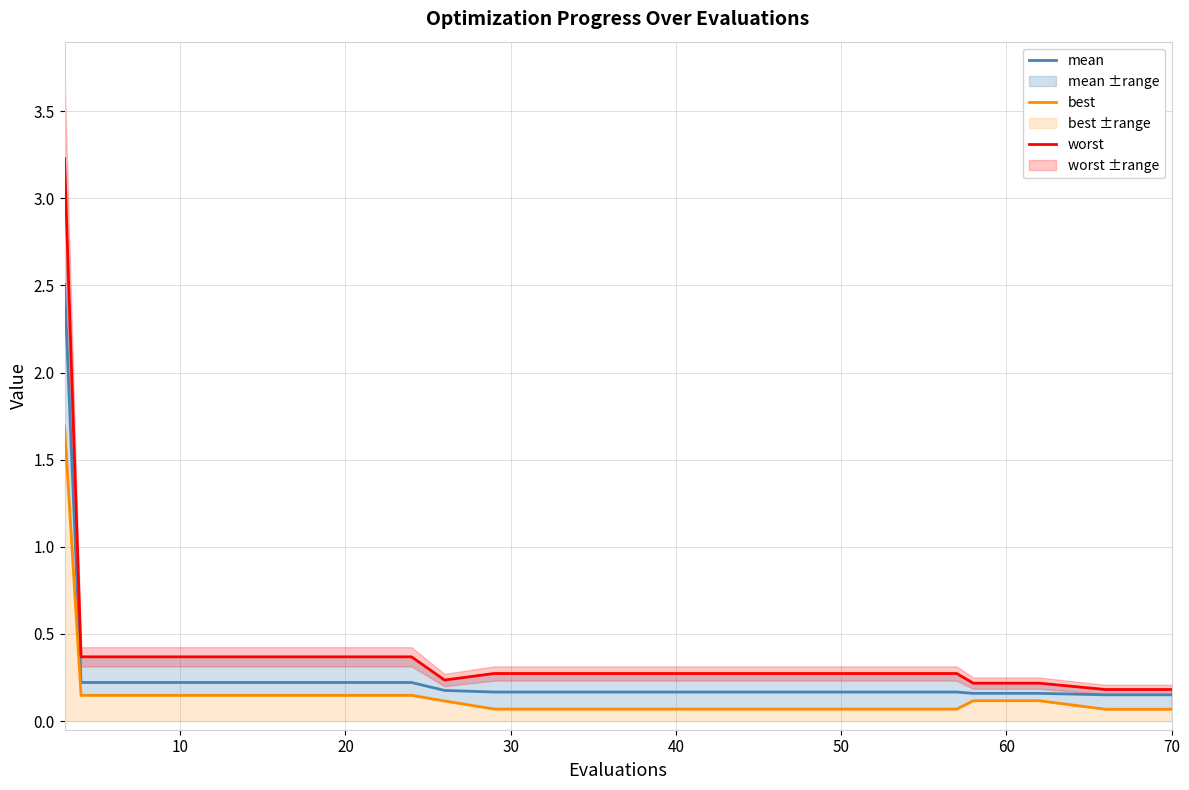

What is the highest value of the mean series?

2.5